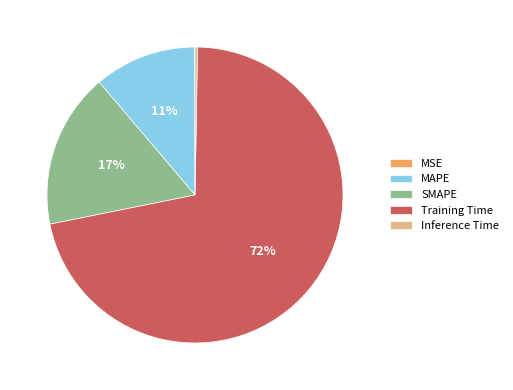

Which category accounts for the majority?

Training Time